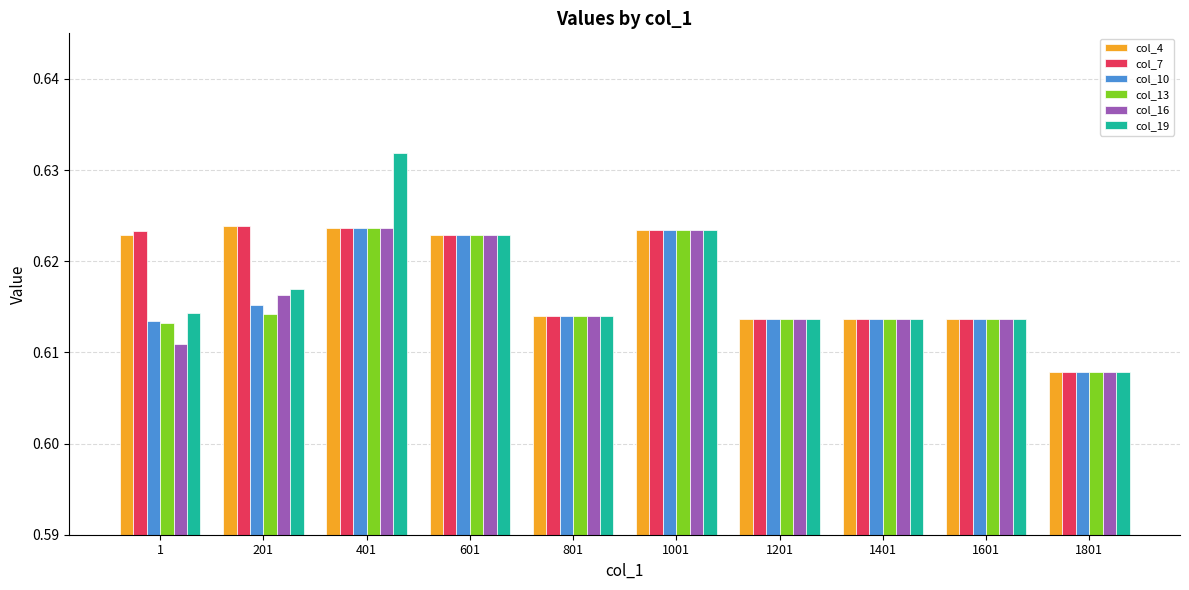

What is the sum of all col_19 values?

6.2